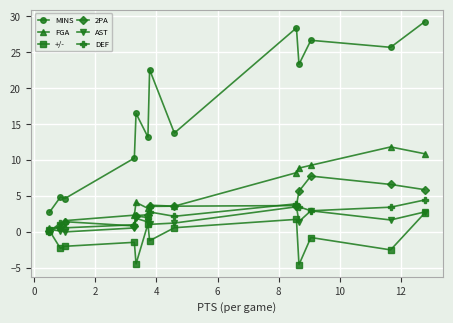

What is the value of the AST point at the 5th from the left?

1.9